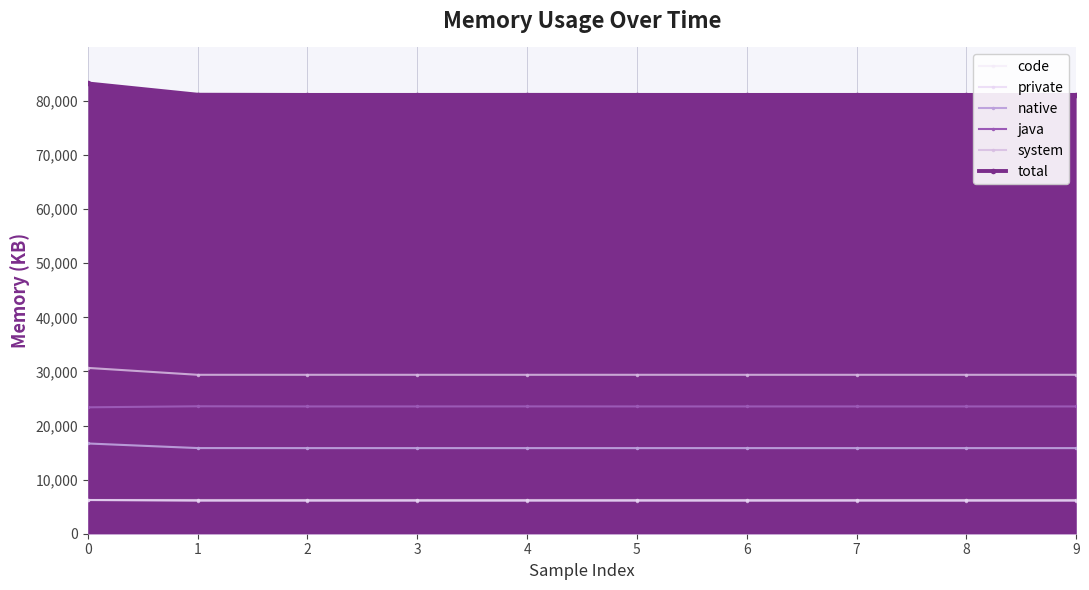

Which series changed the most between 0 and 3?

total